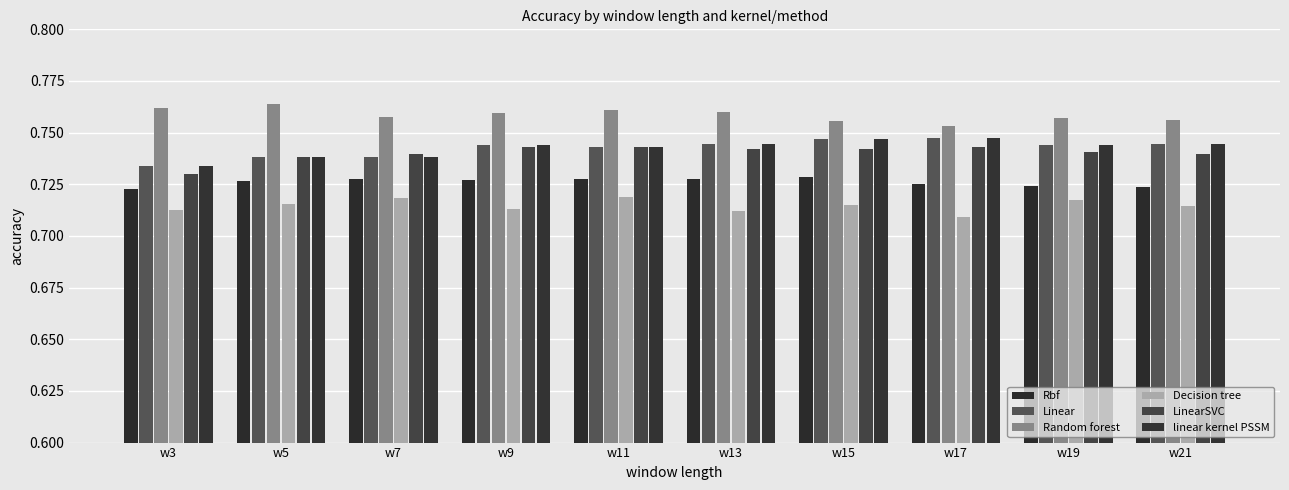

What are all the series names shown in the legend?

Rbf, Linear, Random forest, Decision tree, LinearSVC, linear kernel PSSM